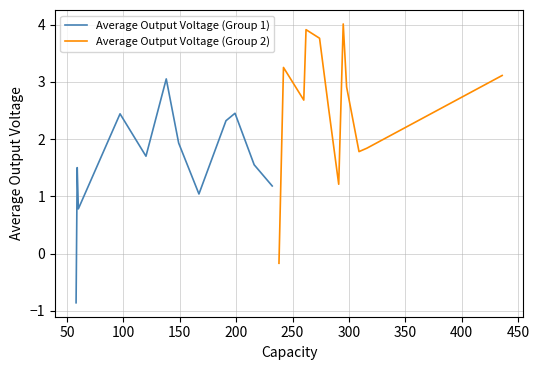

What are all the series names shown in the legend?

Average Output Voltage (Group 1), Average Output Voltage (Group 2)